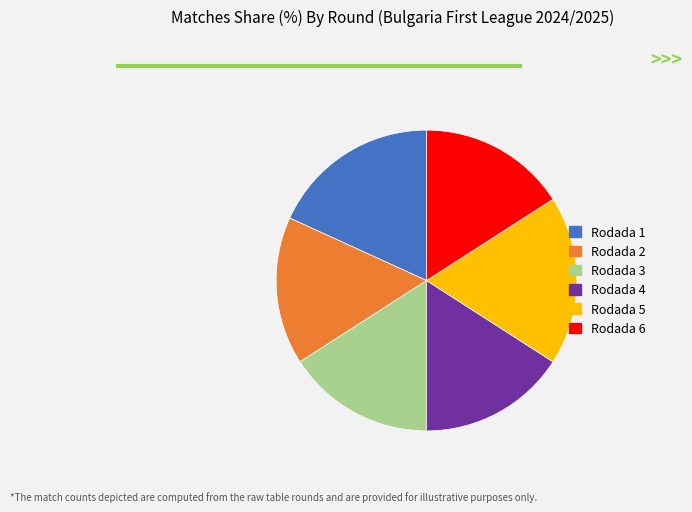

What is the ratio of the value at Rodada 5 to the value at Rodada 4?

1.1